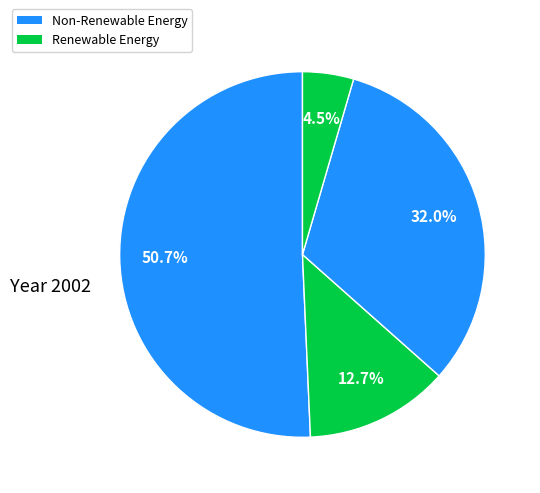

How many segments does this pie chart have?

4